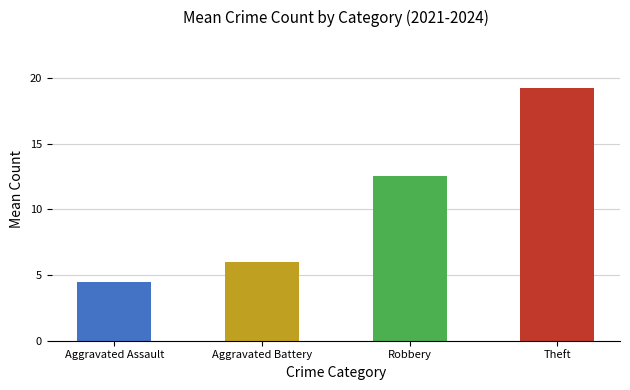

Which label corresponds to the largest value in the chart?

Theft